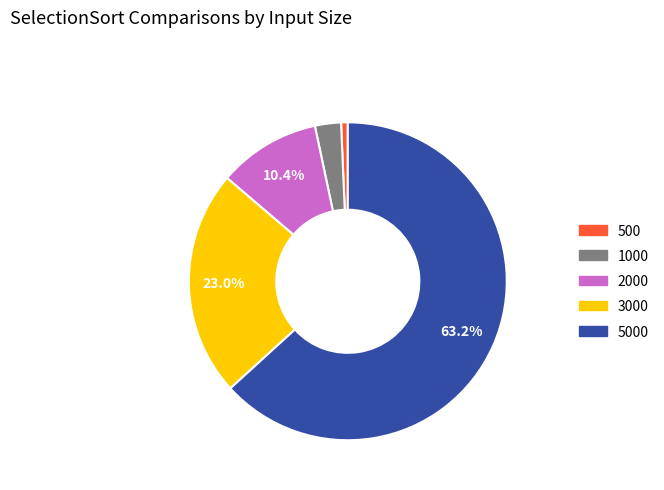

Rank the categories by value from highest to lowest.

5000, 3000, 2000, 1000, 500